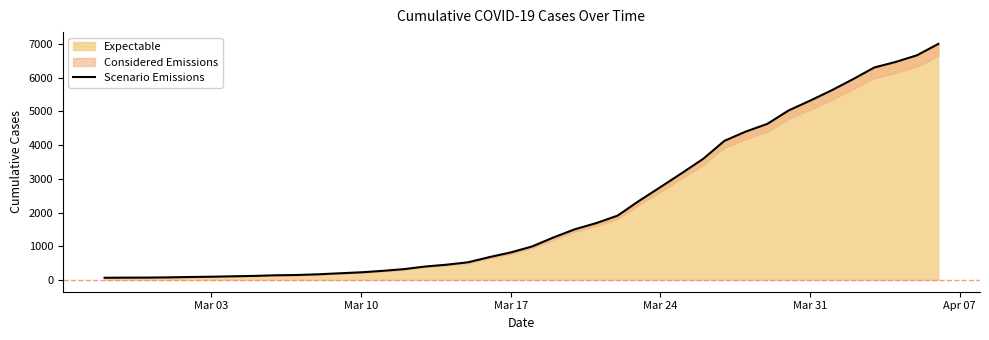

The value at Mar 10 is 336. True or false?

False